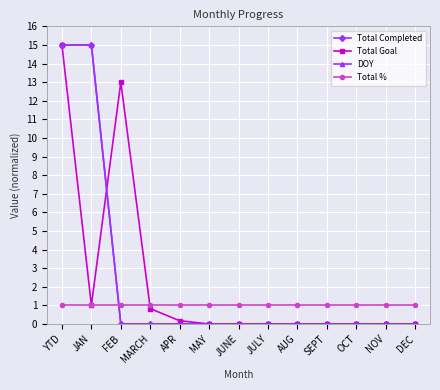

Which series ends up on top after the final intersection of Total Completed and Total Goal?

Total Goal